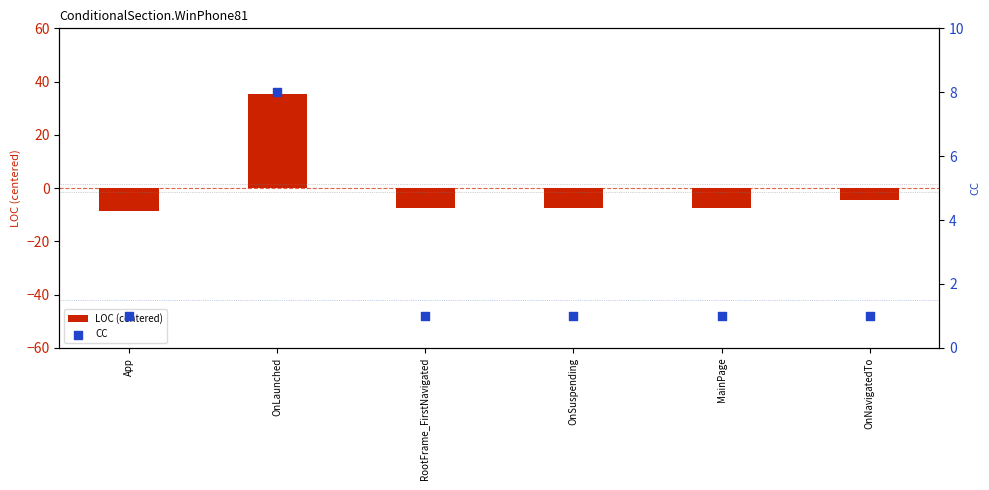

At which category is the sum across all series the highest?

OnLaunched